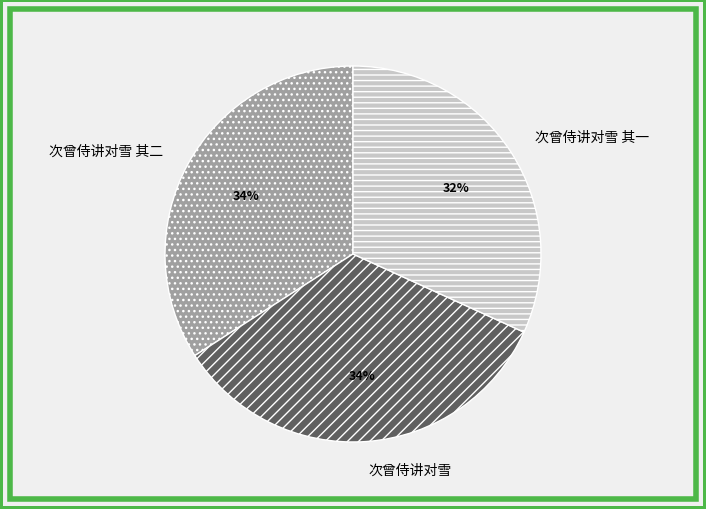

Is the sum of 次曾侍讲对雪 其二 and 次曾侍讲对雪 greater than half?

Yes